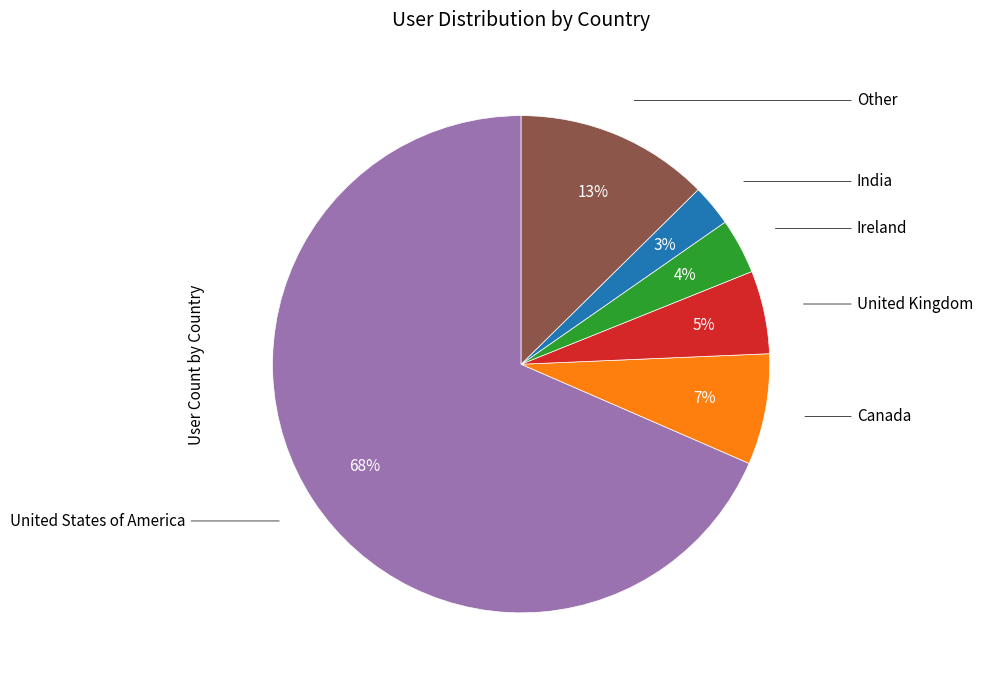

To the nearest percent, what is the average slice percentage?

17%